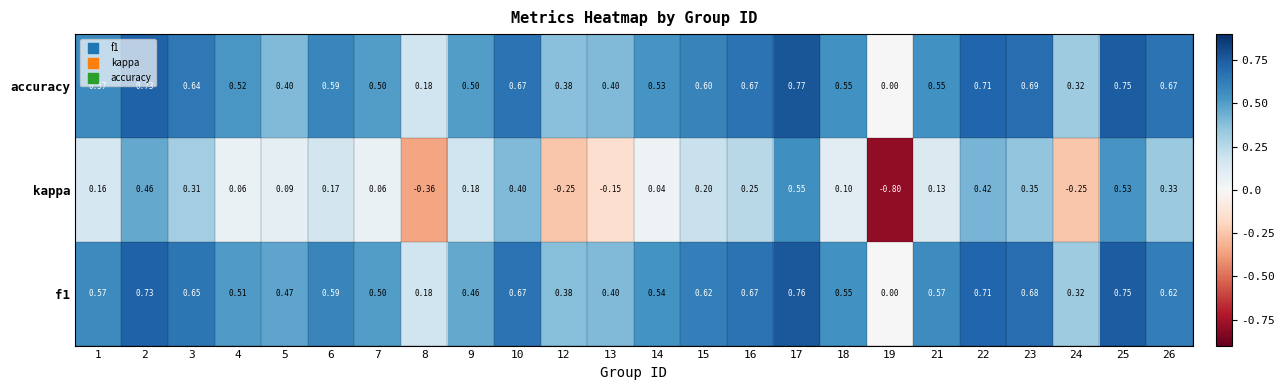

Is the value of kappa at 18 greater than the value of accuracy at 25?

No